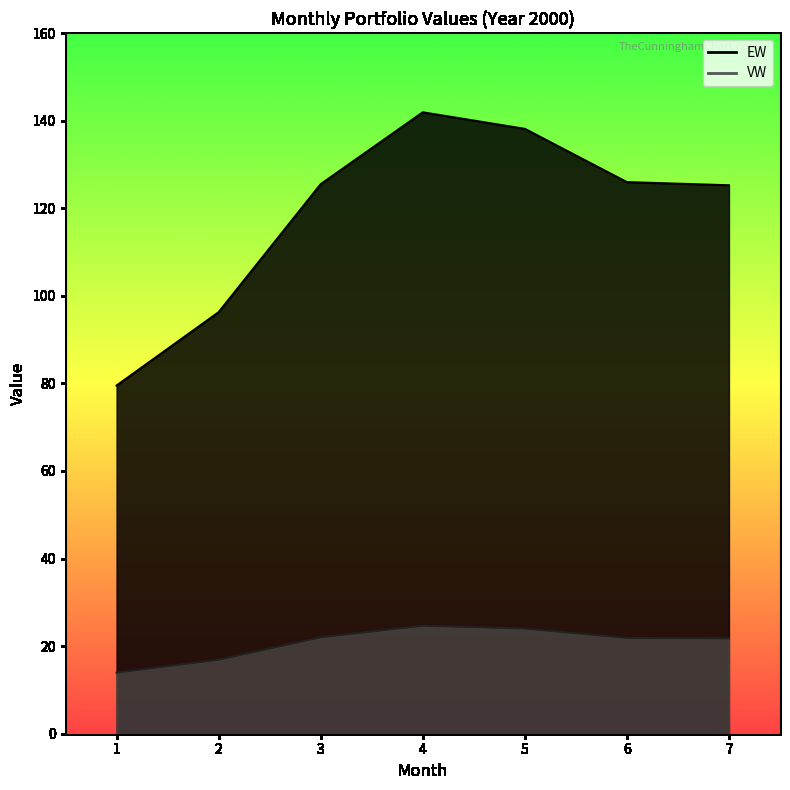

What is the value of the EW point at the 6th from the left?

126.0